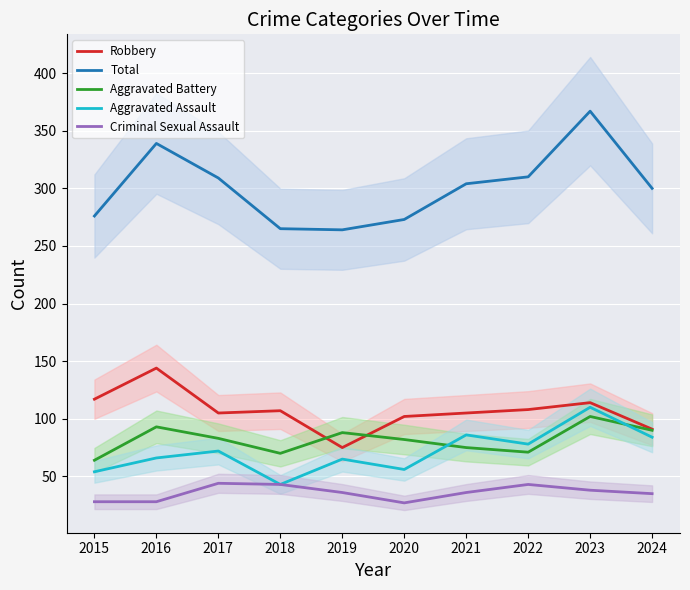

Which label corresponds to the largest value in the chart?

2023